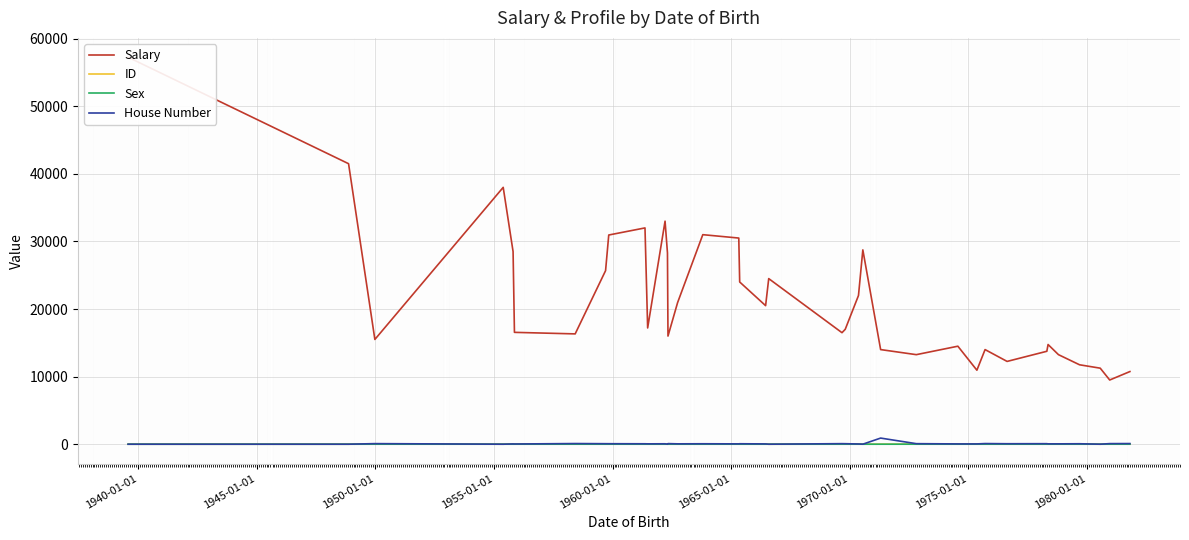

Is this an area chart (filled region under the line)?

No